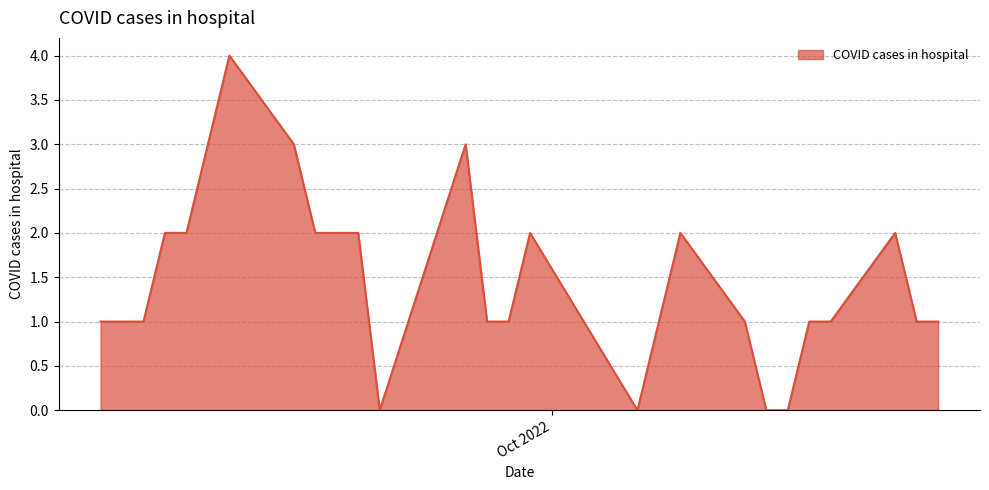

What is the greatest value displayed?

4